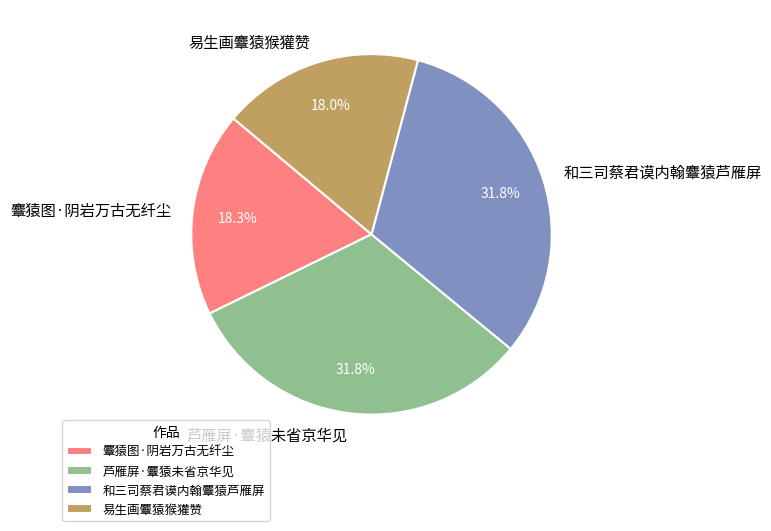

Combined, do 麞猿图·阴岩万古无纤尘 and 易生画麞猿猴獾赞 account for over 50%?

No